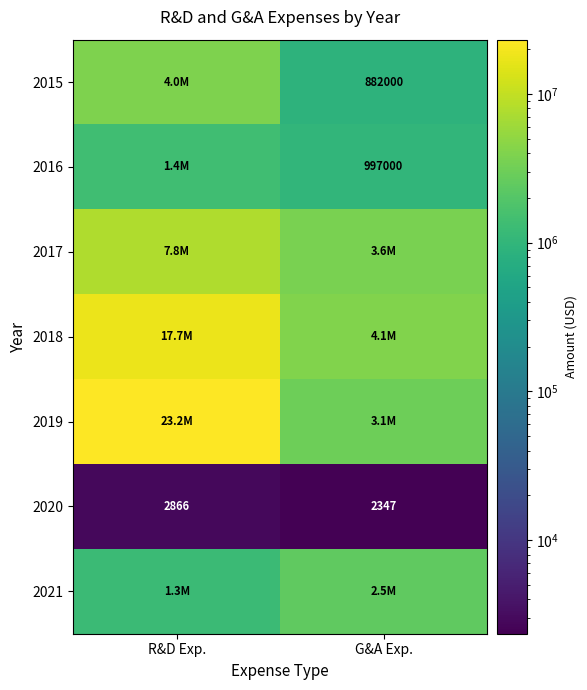

True or false: 2016 has a value of 454833 at G&A Exp..

False